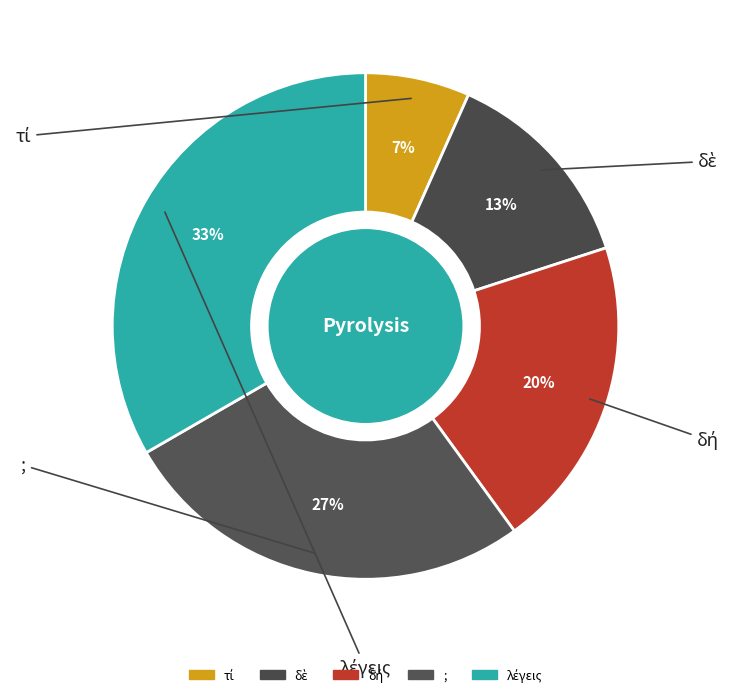

What is the largest slice in the pie chart?

λέγεις